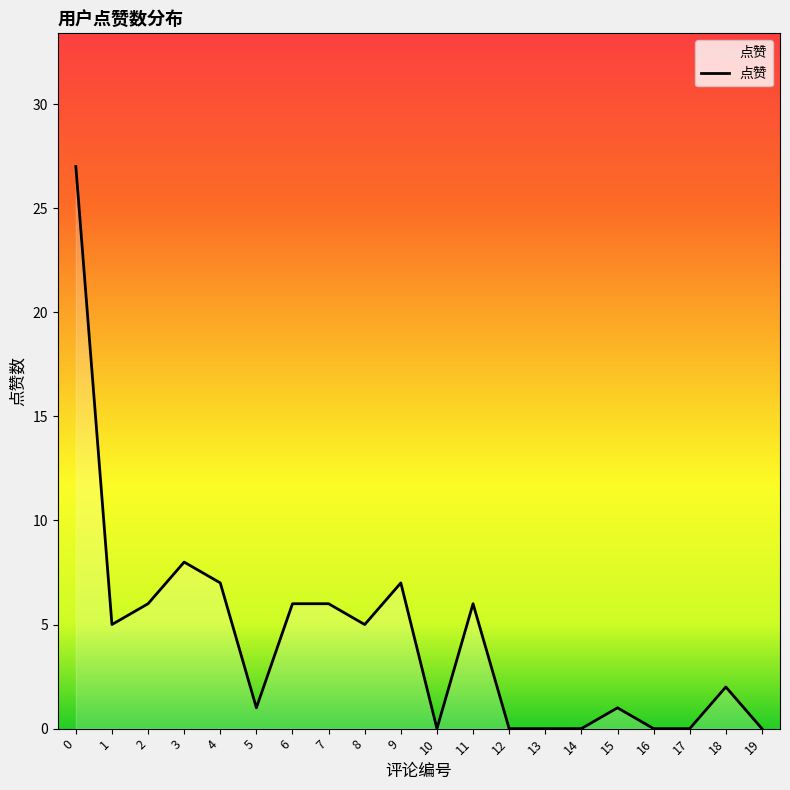

What is the maximum value shown in the chart?

27